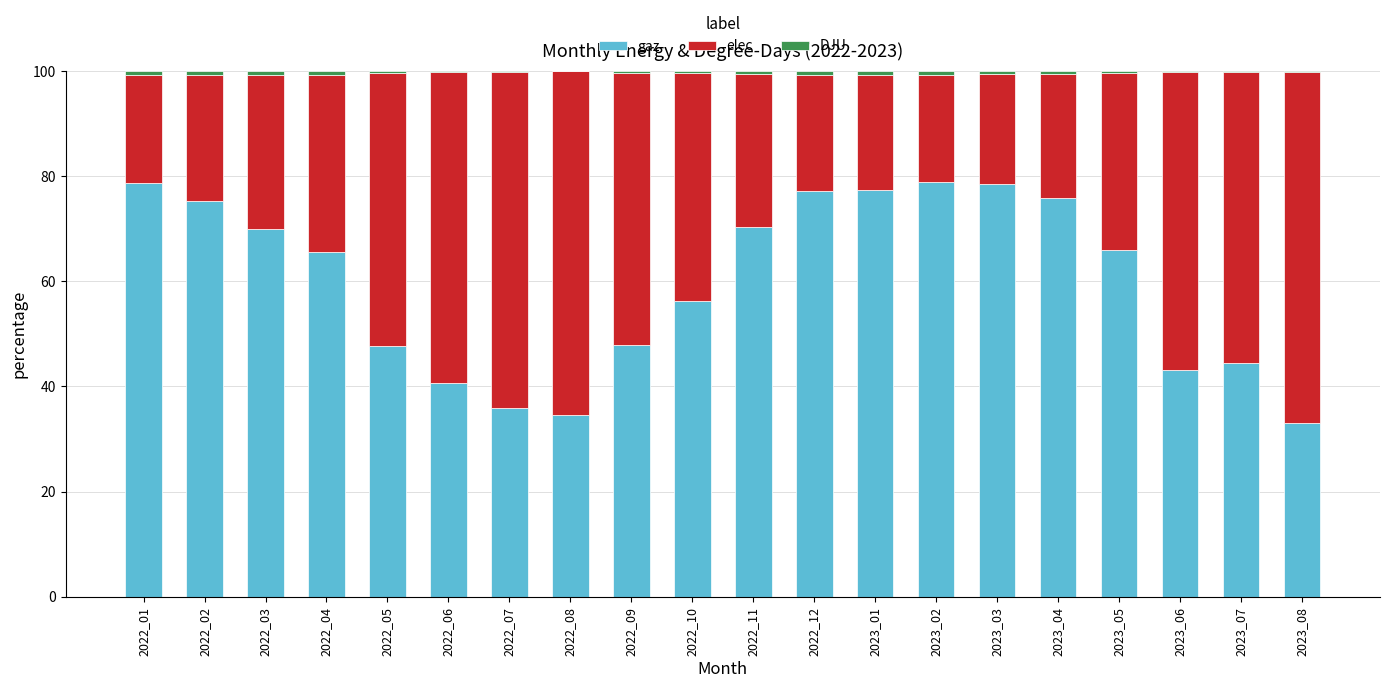

True or false: gaz has a value of 33.0 at 2023_08.

True